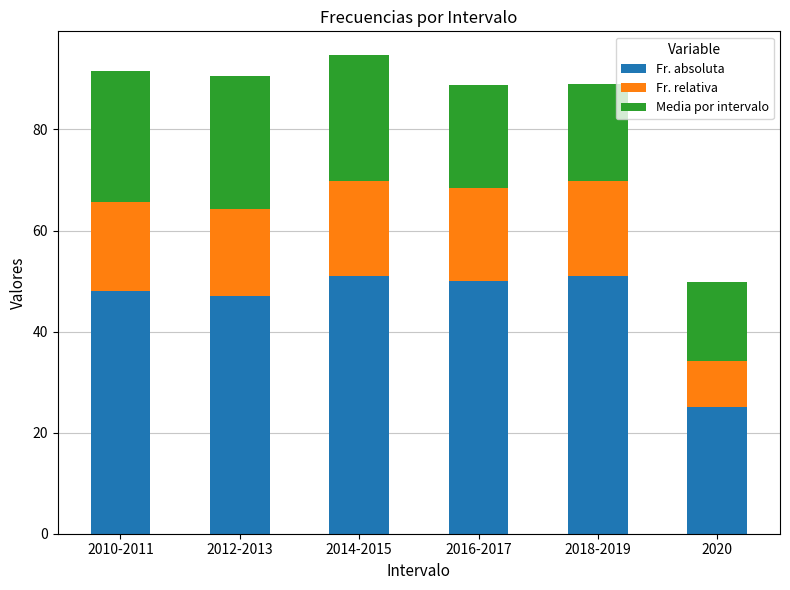

What is the total value across all series at 2018-2019?

89.0